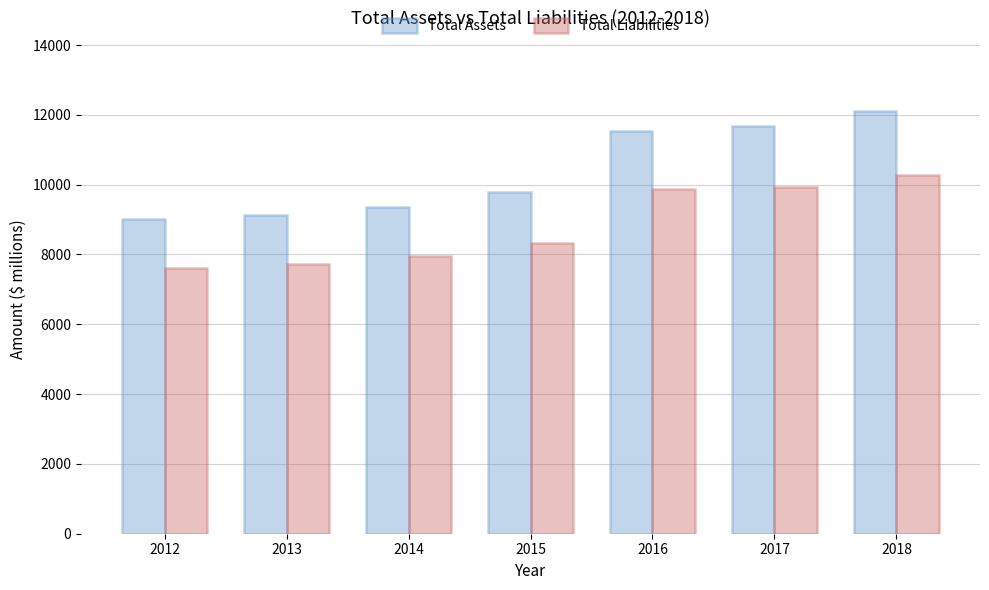

Which series has the largest total across all categories?

Total Assets